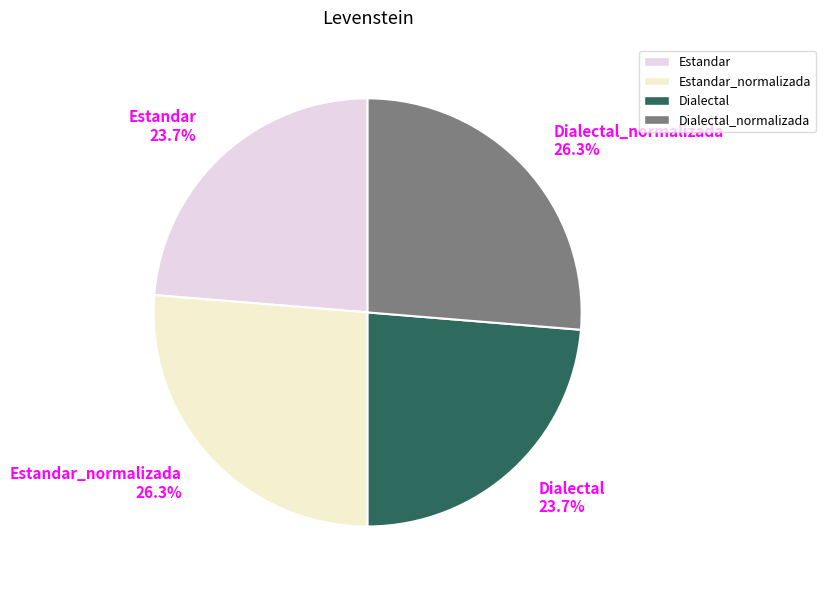

How many slices are in this pie chart?

4